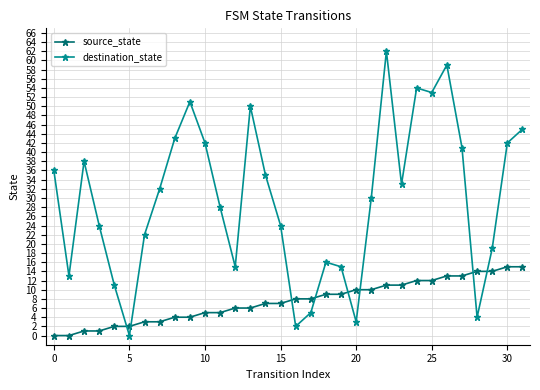

How many series are shown in this chart?

2